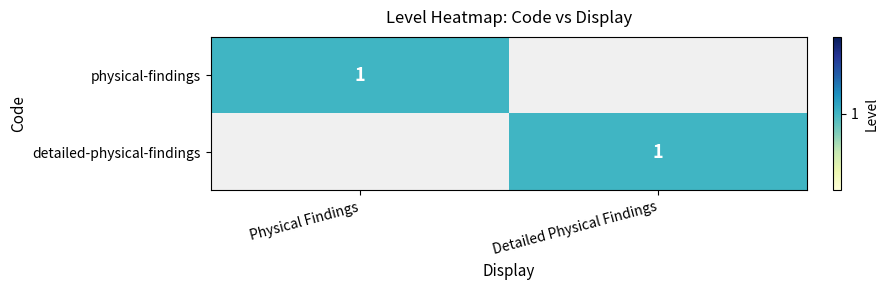

Is it true that physical-findings equals 1 at Physical Findings?

True